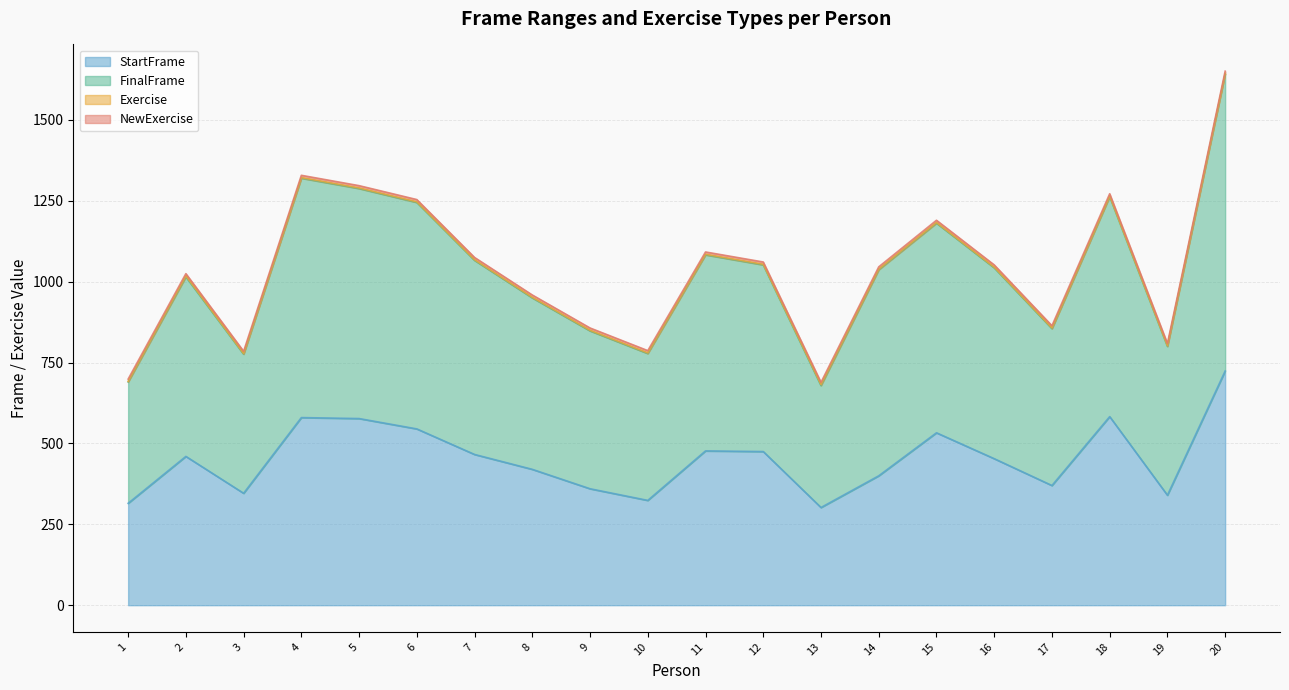

How many values in the FinalFrame series exceed 1043?

9